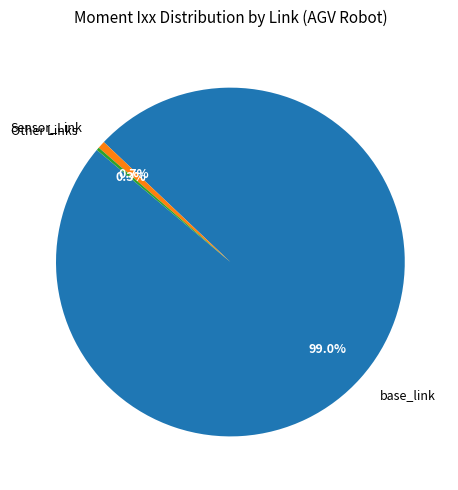

What is the largest slice in the pie chart?

base_link